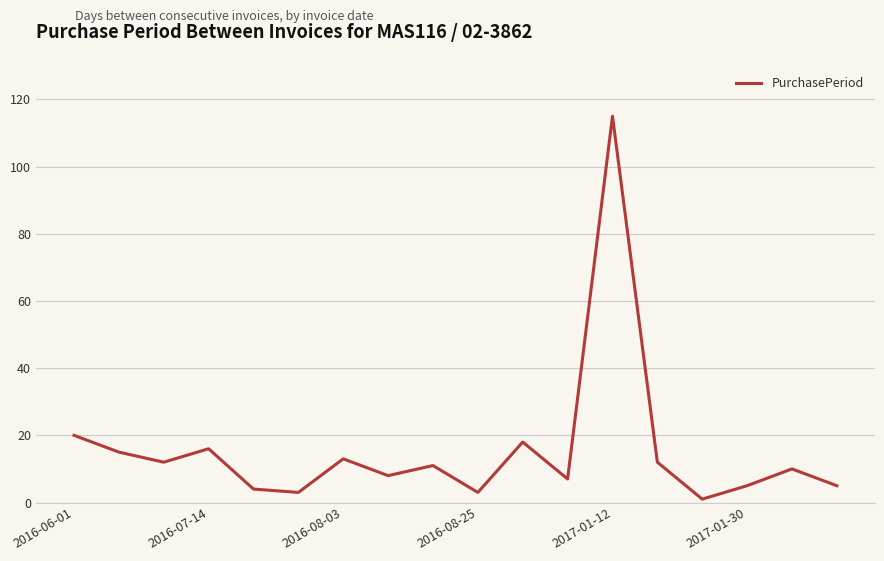

Does the chart display data point markers on the line(s)?

No